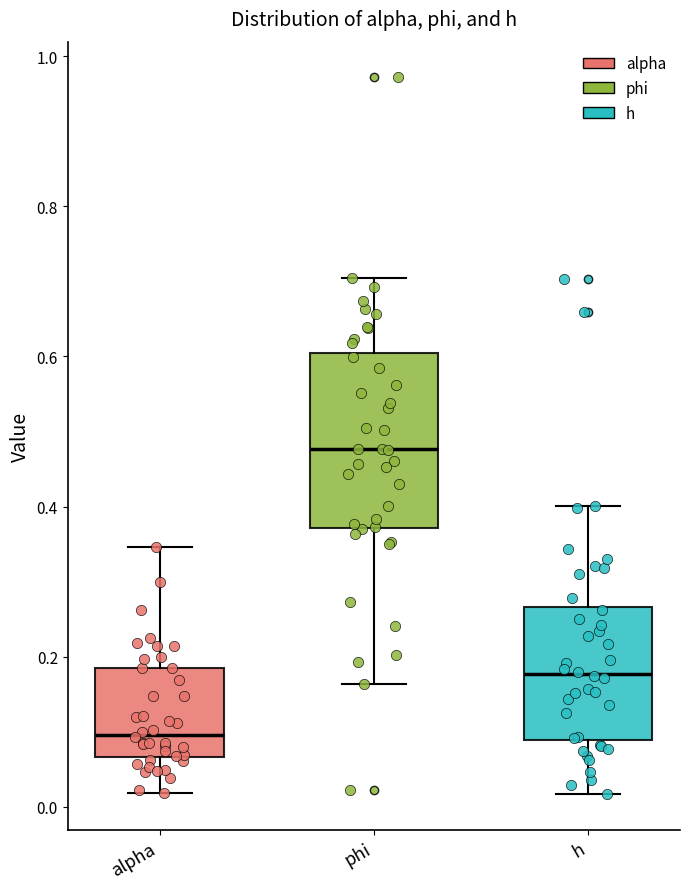

Reading left to right, read every box against the y-axis: the position of its median line, the range the box covers, and the ends of its whiskers. The values are not printed on the chart, so give them approximately, as read against the axis.

alpha: median 0.10, box 0.06 to 0.18, whiskers 0.02 to 0.34
phi: median 0.48, box 0.38 to 0.60, whiskers 0.16 to 0.70
h: median 0.18, box 0.08 to 0.26, whiskers 0.02 to 0.40